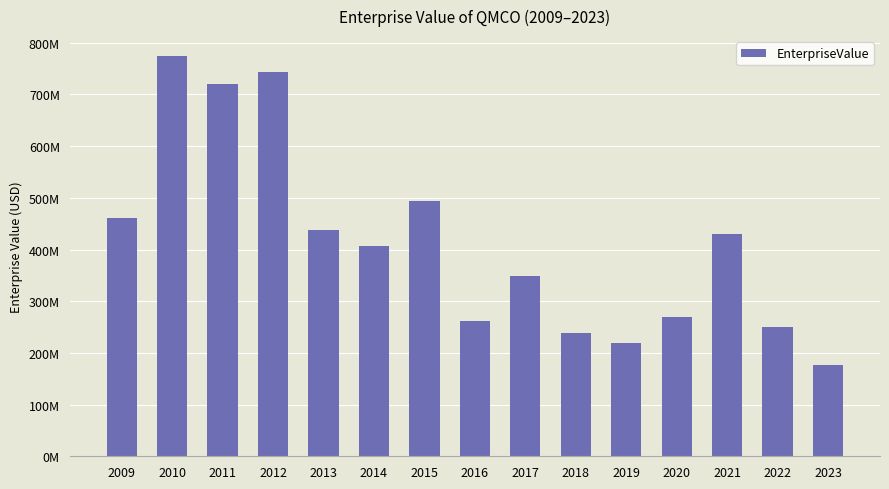

What is the change in value from 2013 to 2018?

-199359620.0